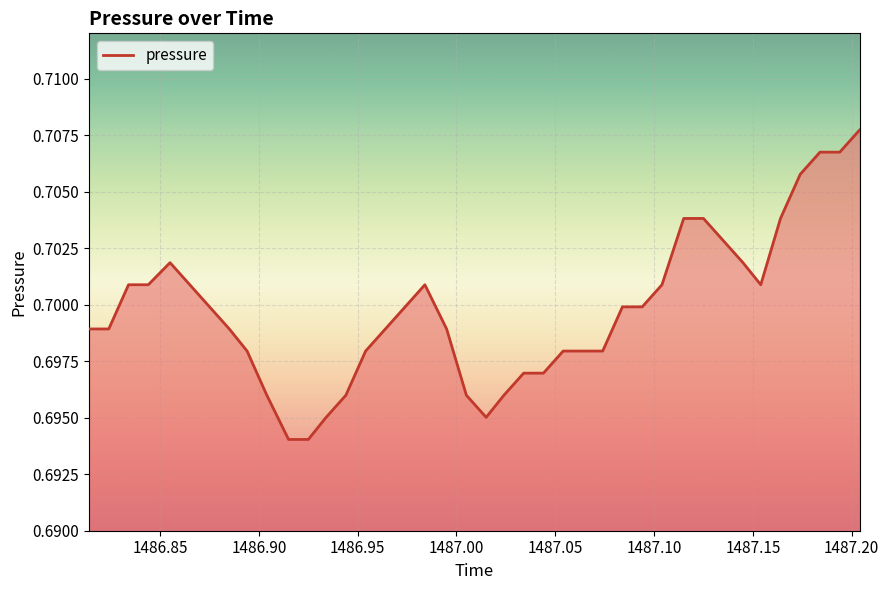

Reading right to left, transcribe all the data shown in this chart.

0.7	0.7	0.7	0.7	0.7	0.7	0.7	0.7	0.7	0.7	0.7	0.7	0.7	0.7	0.7	0.7	0.7	0.7	0.7	0.7	0.7	0.7	0.7	0.7	0.7	0.7	0.7	0.7	0.7	0.7	0.7	0.7	0.7	0.7	0.7	0.7	0.7	0.7	0.7	0.7